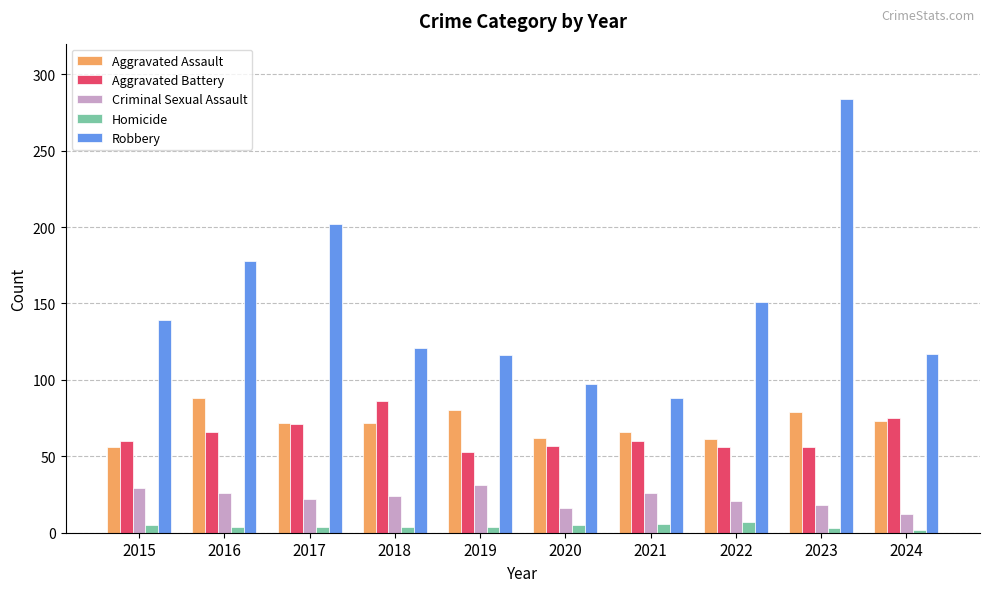

Which category has the highest value across all series?

2023